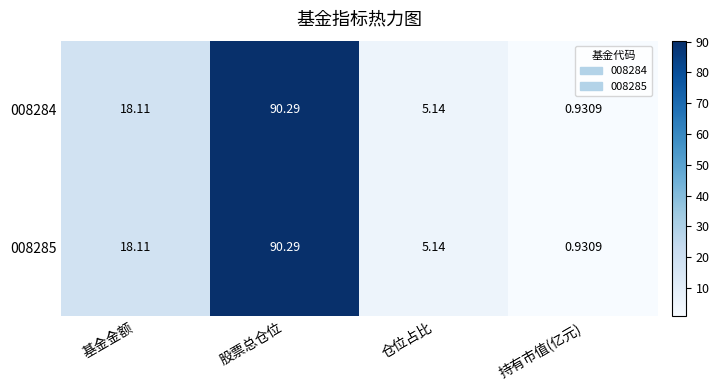

At which category does the chart reach its peak across all series?

股票总仓位